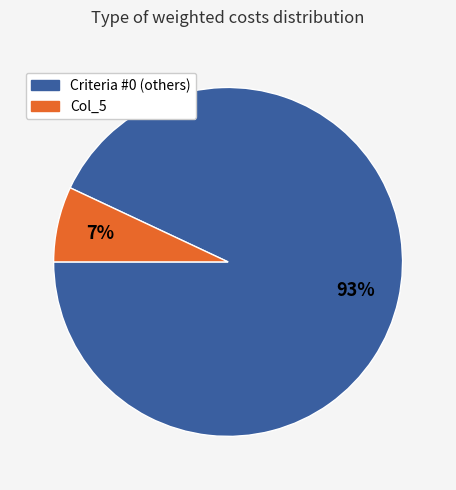

To the nearest percent, what is the difference between the largest and smallest slice percentages?

86%